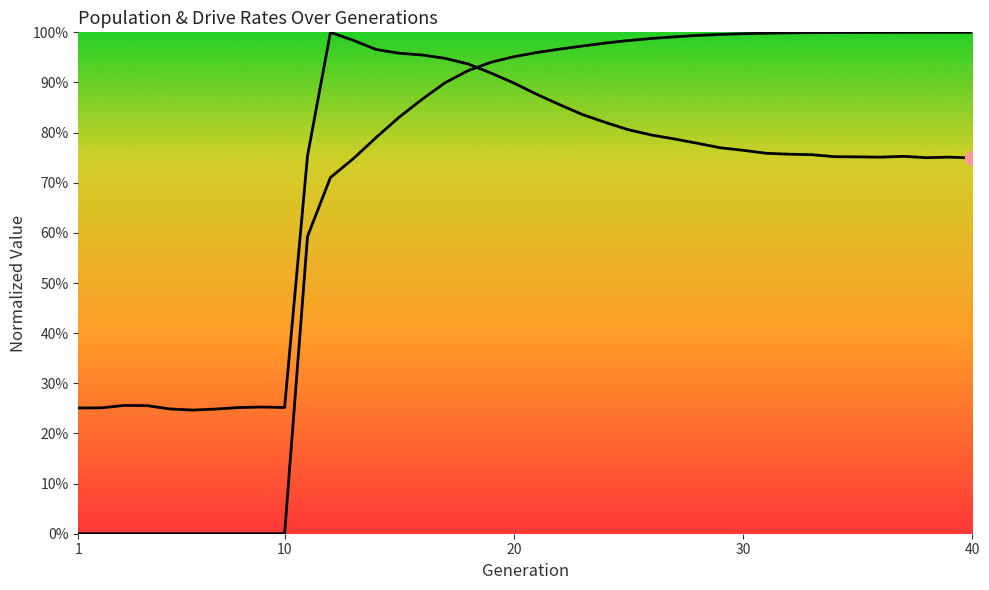

Rank the series by their maximum value, from lowest to highest.

size, rate_dr